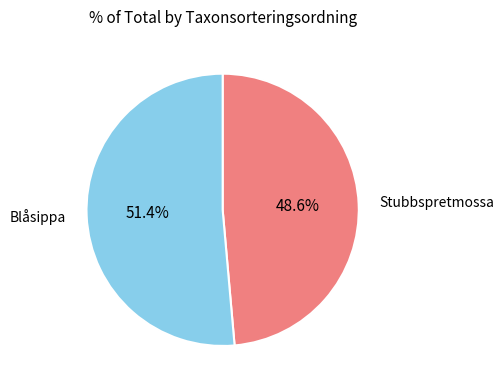

How many segments does this pie chart have?

2